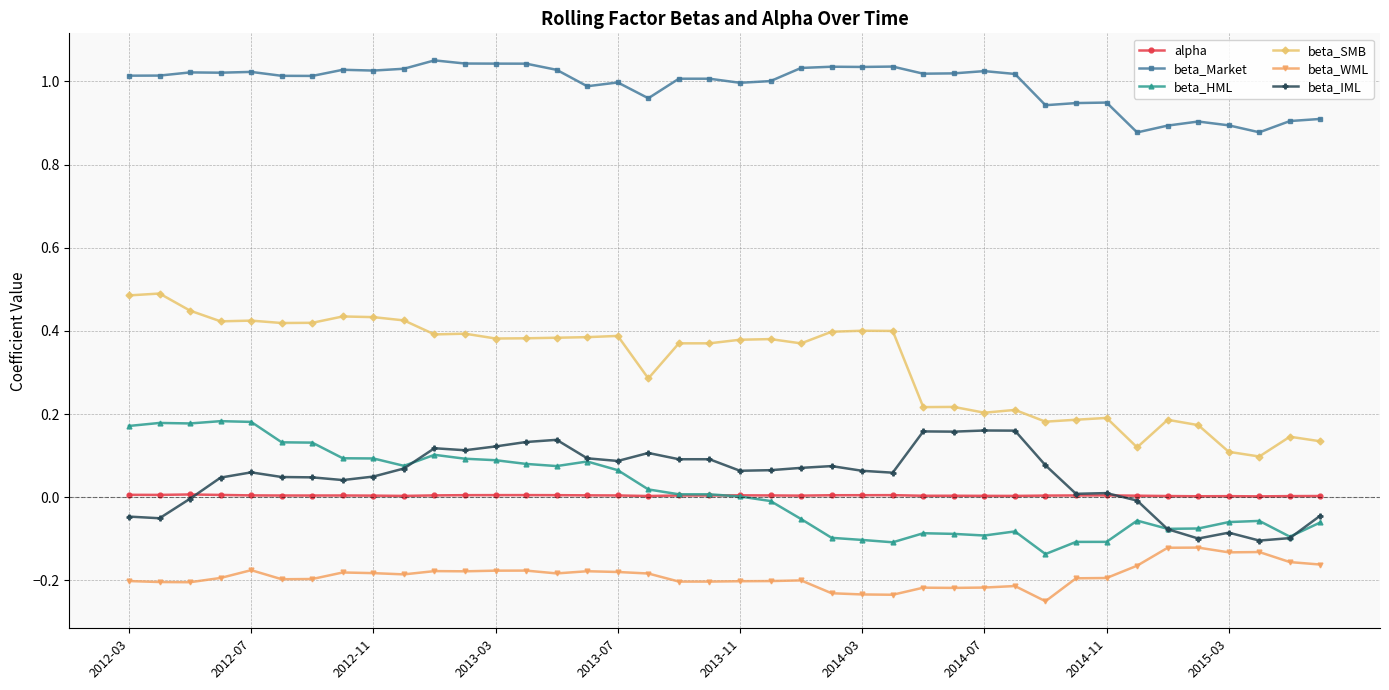

True or false: beta_IML and beta_SMB cross at least once.

False